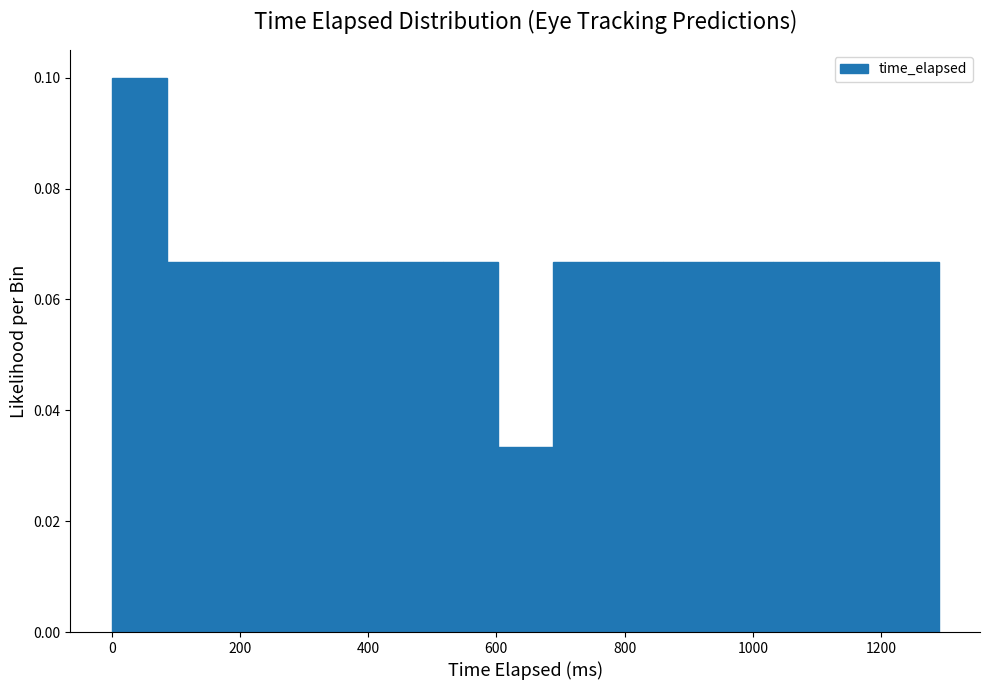

Which range on the x-axis has the tallest bar?

0 to 86